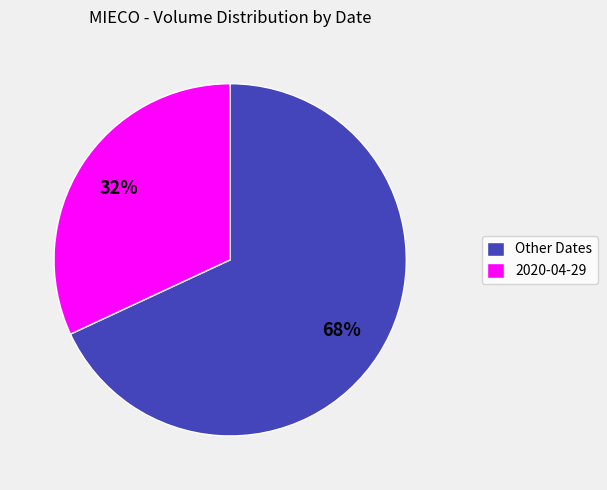

What is the largest slice in the pie chart?

Other Dates